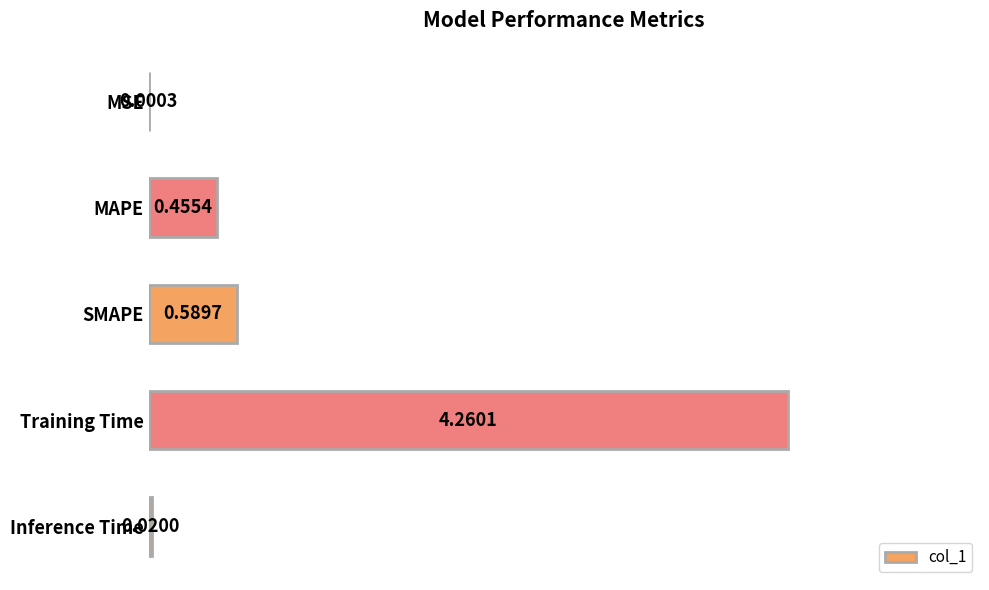

What is the sum of all values?

5.3